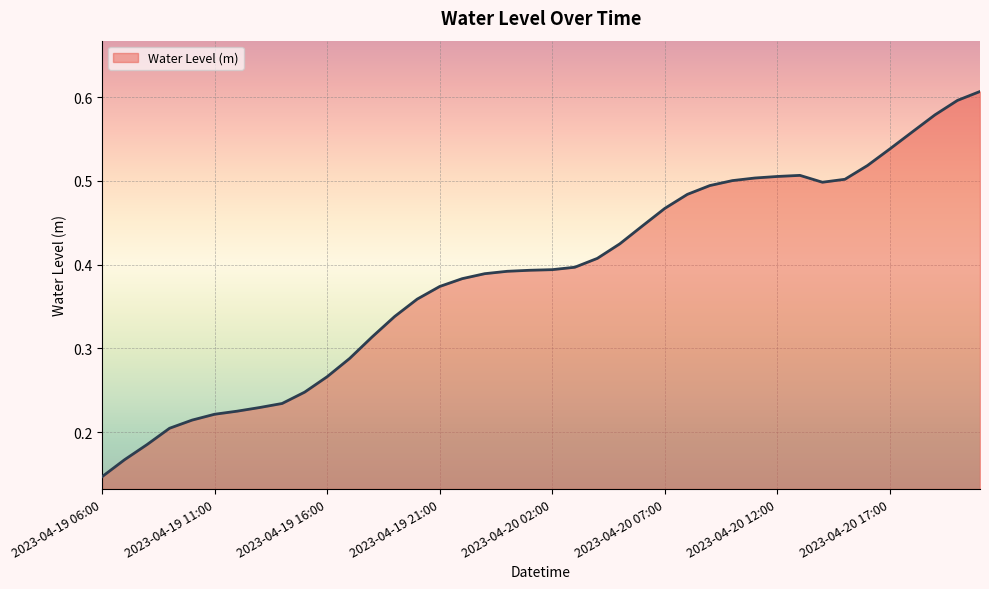

What is the sum of all values?

15.5